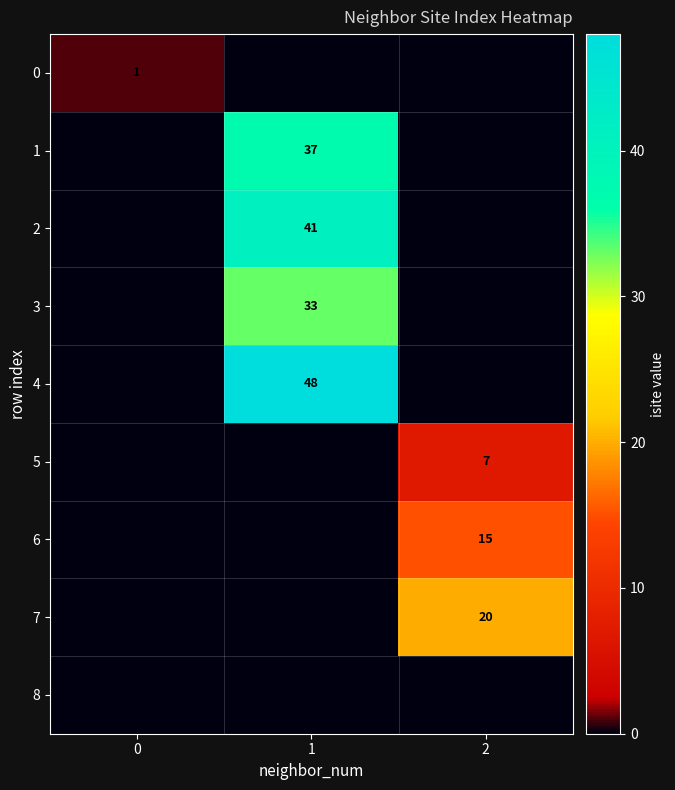

The value of 1 at 1 is 25. True or false?

False